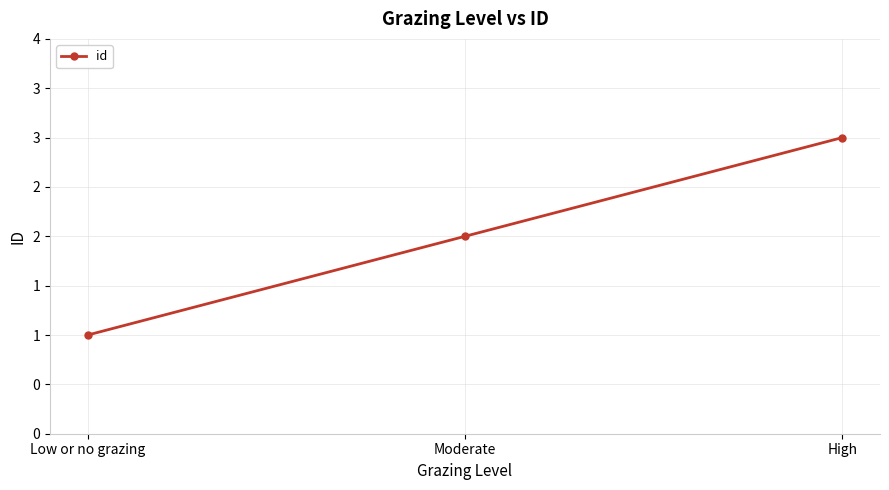

Which has a higher value, Moderate or Low or no grazing?

Moderate